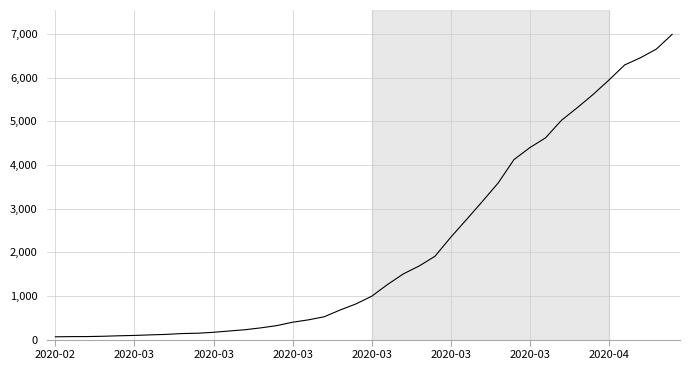

What is the maximum value shown in the chart?

6995